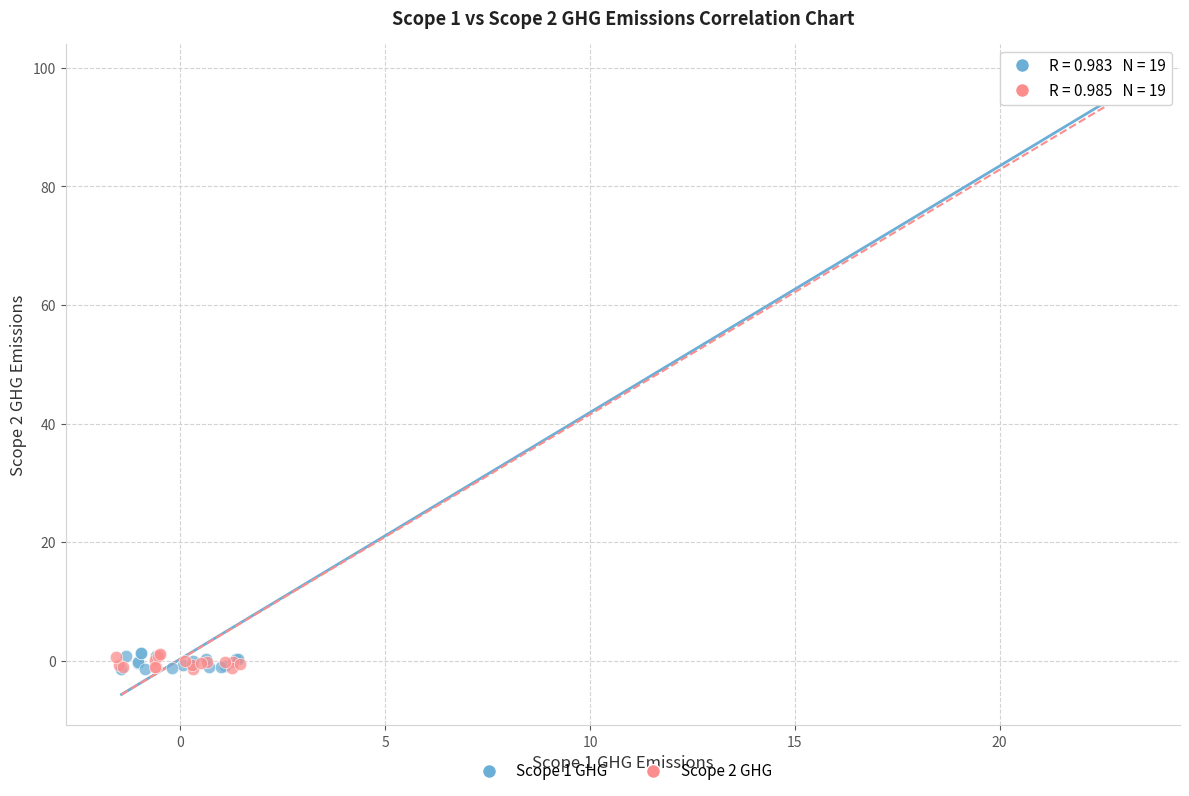

Which series has the widest spread of Y values?

Scope 1 GHG